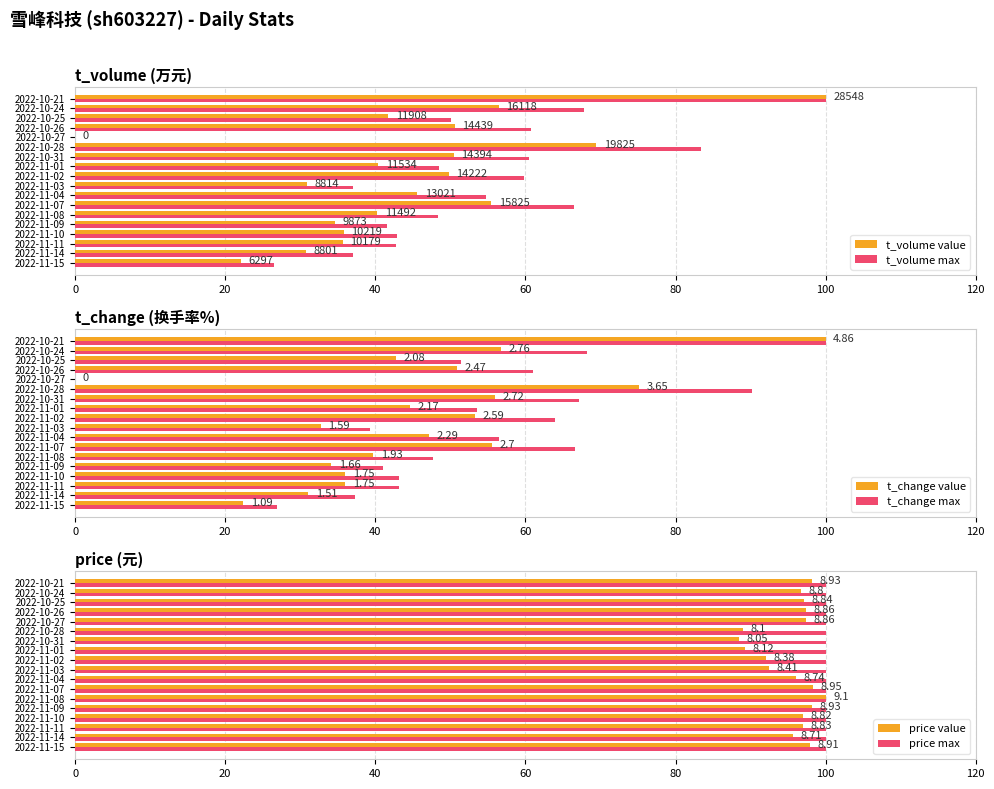

Is it true that t_change max equals 21.0 at 2022-11-03?

False